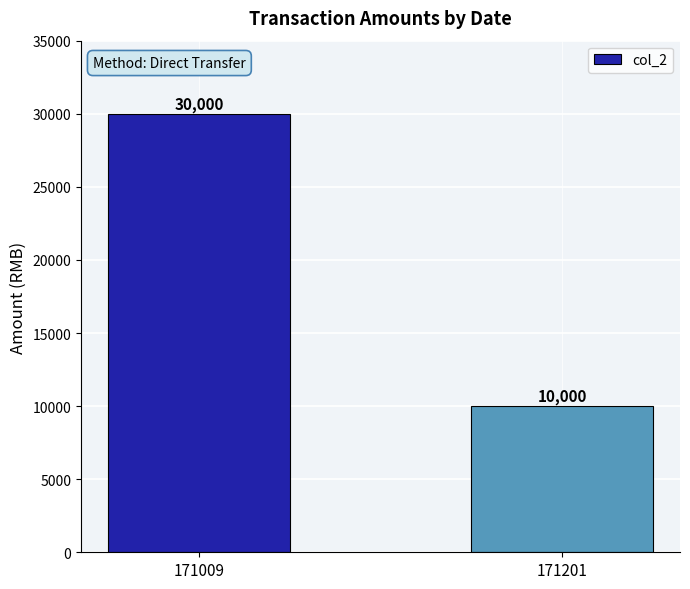

Reading left to right, transcribe all the data shown in this chart.

30000	10000